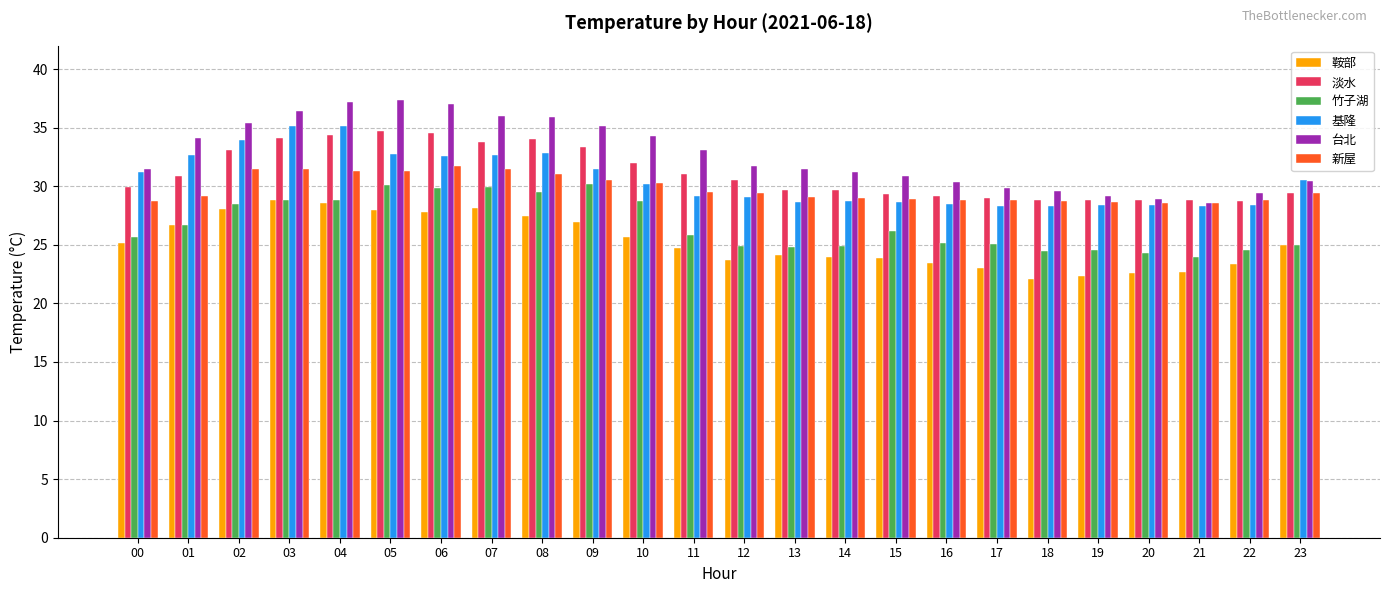

Are the bars grouped side by side (vs. stacked)?

Yes